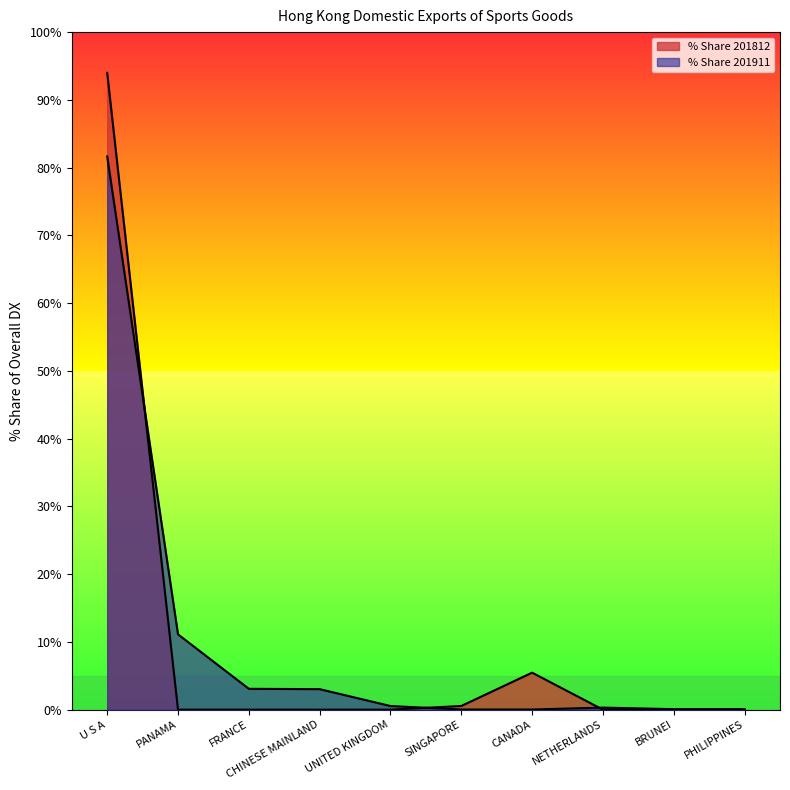

Reading left to right, what are all the values shown in this chart?

% Share 201812: 94.0	0.0	0.0	0.0	0.0	0.5	5.5	0.0	0.0	0.0
% Share 201911: 81.6	11.1	3.1	3.0	0.5	0.0	0.0	0.3	0.1	0.1